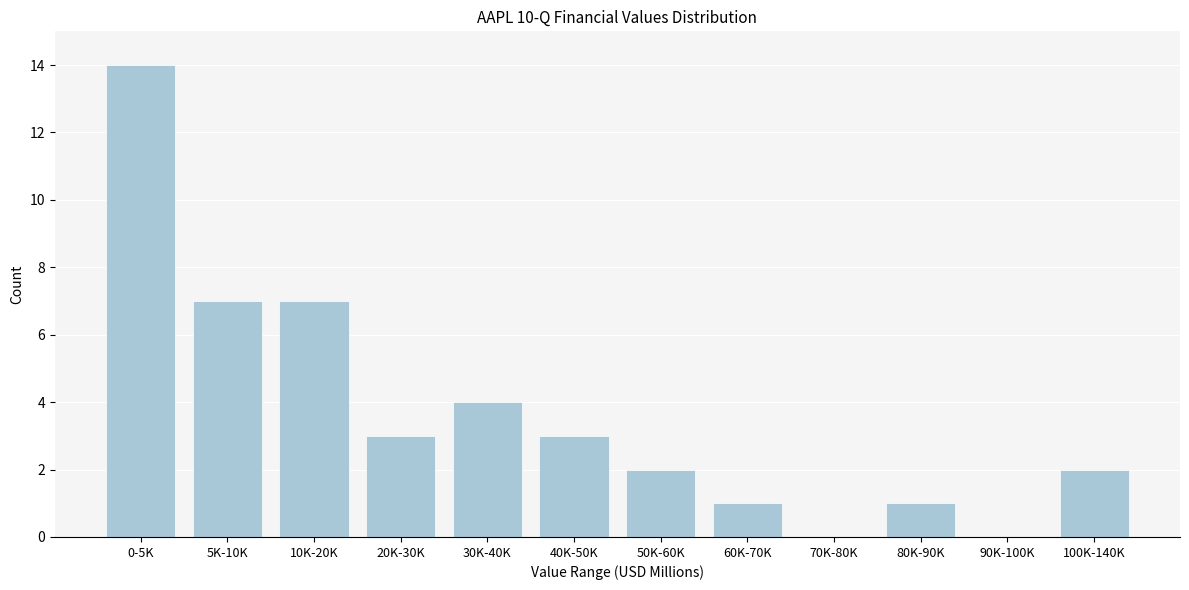

Reading left to right, list all the values displayed in this chart.

0-5K=14	5K-10K=7	10K-20K=7	20K-30K=3	30K-40K=4	40K-50K=3	50K-60K=2	60K-70K=1	70K-80K=0	80K-90K=1	90K-100K=0	100K-140K=2